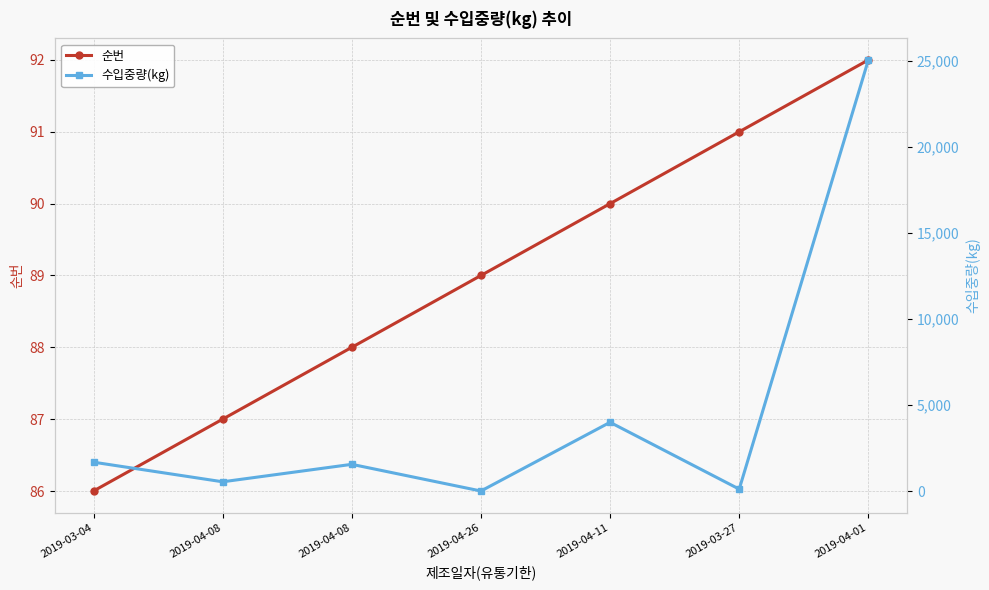

At which category is the sum across all series the highest?

2019-04-01